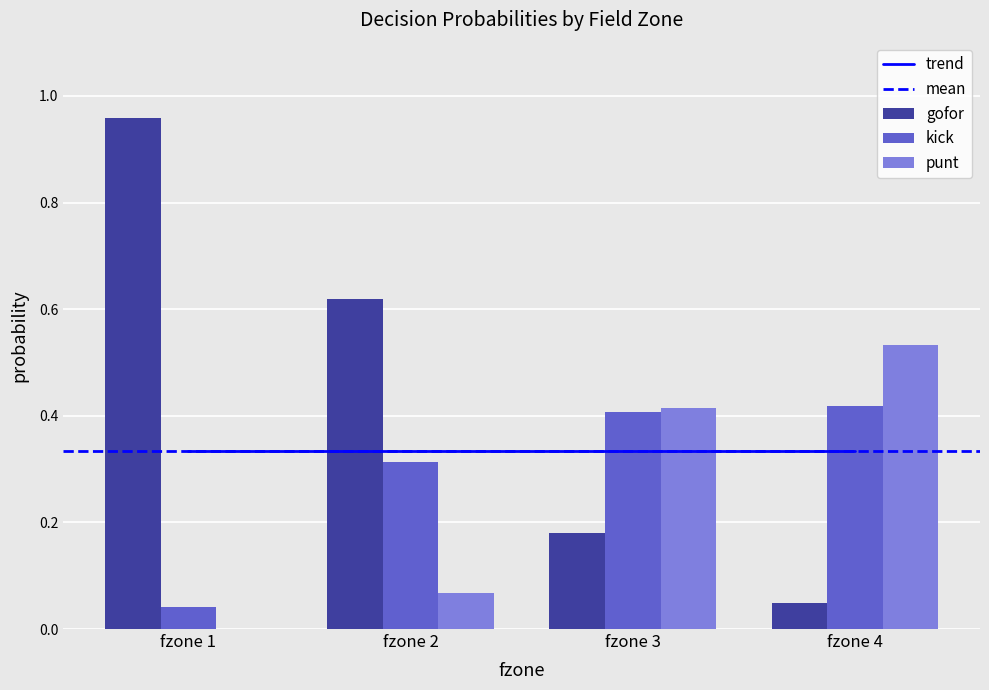

Is the value of kick at fzone 2 greater than the value of gofor at fzone 1?

No